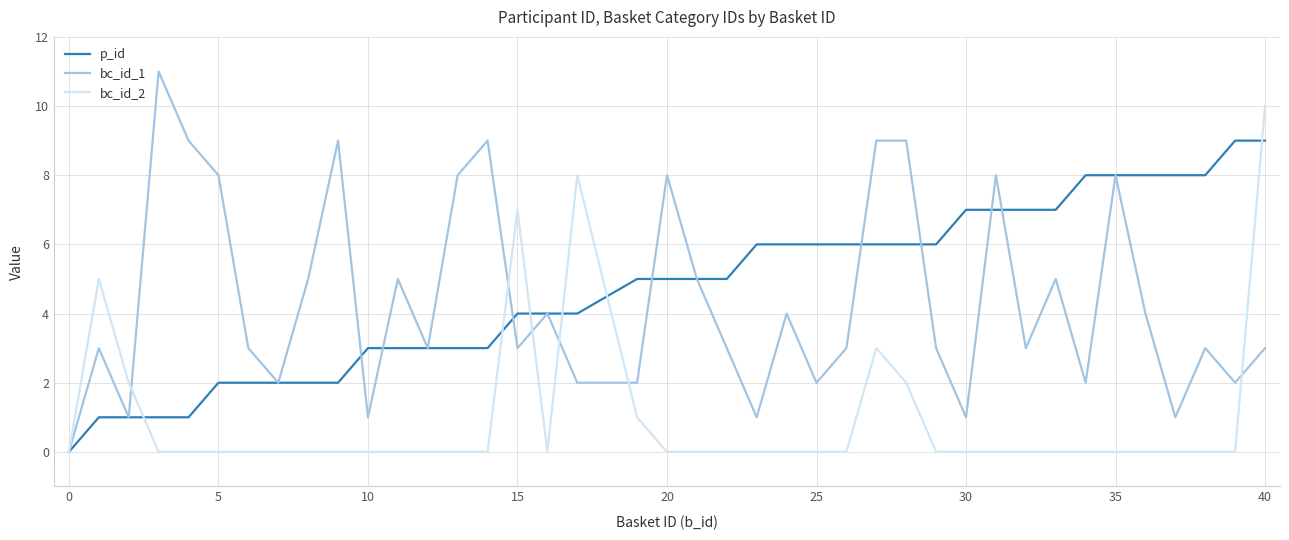

Which series ends up on top after the final intersection of bc_id_2 and p_id?

bc_id_2